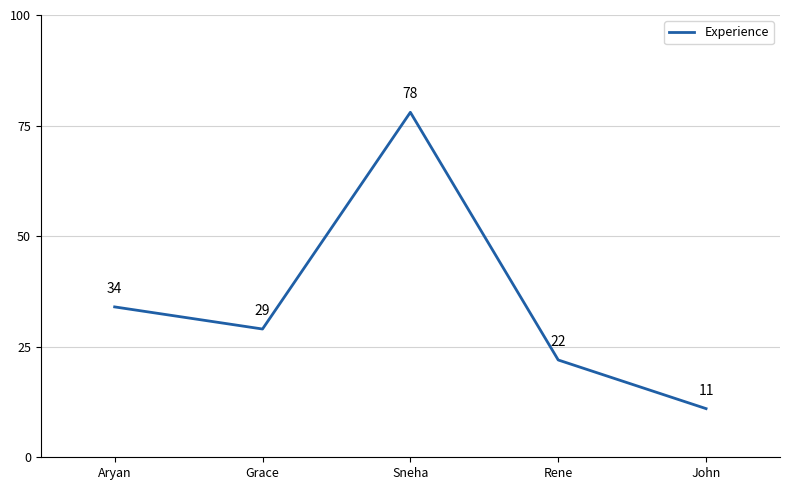

What is the change in value from Grace to Sneha?

+49